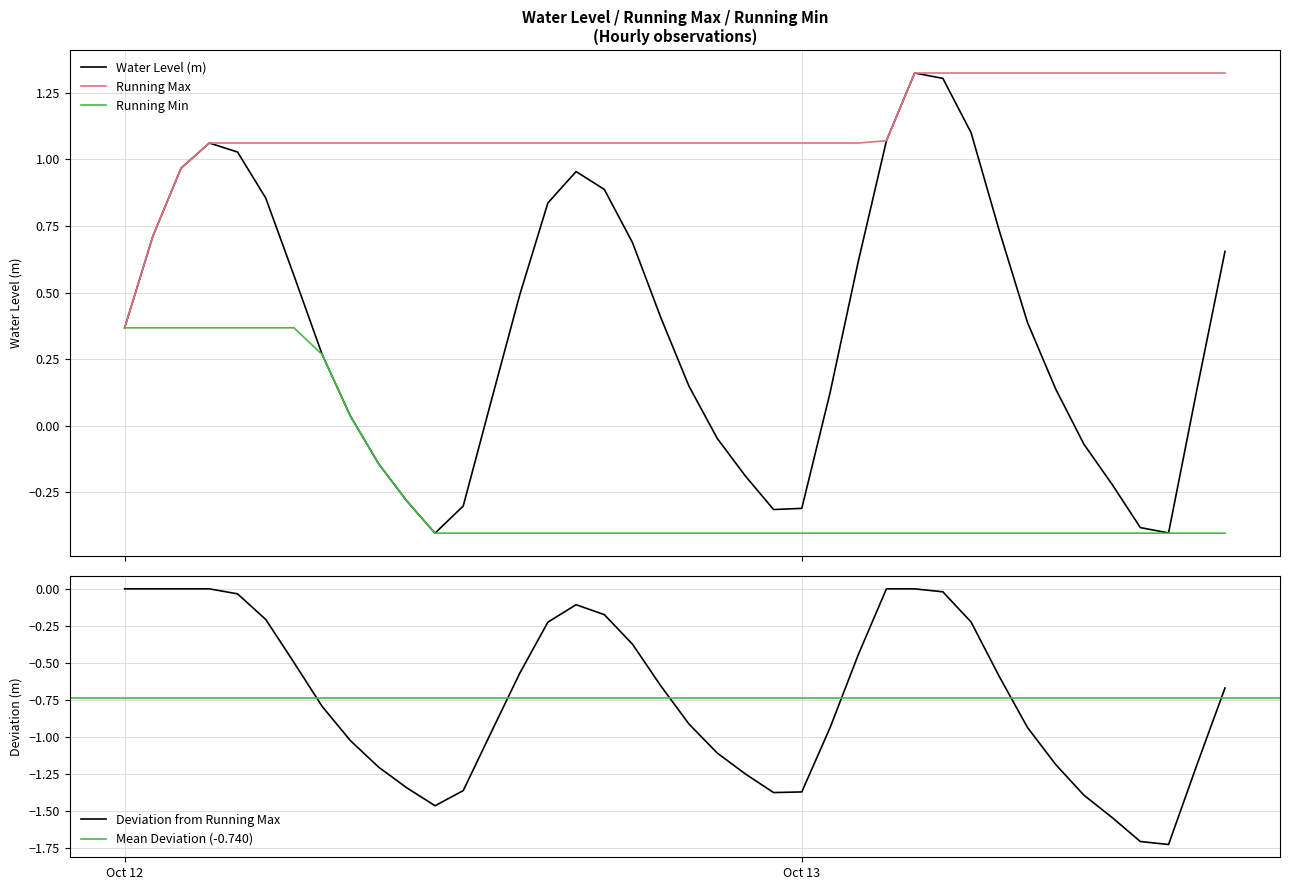

What is the label of the 30th point from the left?

2024-10-13 05:00:00